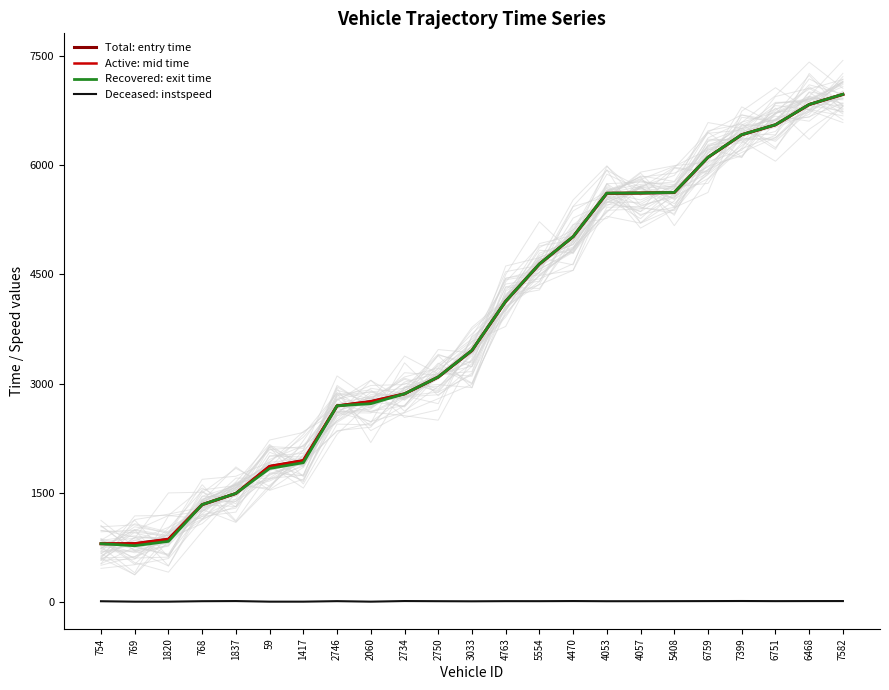

Reading right to left, extract all data points from this chart.

Total: entry time: 7582=6971.7	6468=6832.6	6751=6553.5	7399=6417.8	6759=6106.9	5408=5624.3	4057=5616.5	4053=5613.3	4470=5017.5	5554=4641.2	4763=4129.9	3033=3455.1	2750=3089.3	2734=2858.6	2060=2752.9	2746=2693.9	1417=1942.2	59=1862.9	1837=1490.9	768=1337.3	1820=861.8	769=801.8	754=799.7
Active: mid time: 7582=6972.4	6468=6833.2	6751=6554.2	7399=6418.4	6759=6107.6	5408=5625.1	4057=5617.3	4053=5614.1	4470=5018.1	5554=4642.0	4763=4130.6	3033=3456.0	2750=3090.1	2734=2859.1	2060=2753.5	2746=2694.6	1417=1943.0	59=1863.6	1837=1491.5	768=1338.1	1820=862.5	769=802.5	754=800.5
Recovered: exit time: 7582=6973.0	6468=6833.8	6751=6554.9	7399=6419.0	6759=6108.2	5408=5625.8	4057=5618.0	4053=5614.9	4470=5018.7	5554=4642.7	4763=4131.3	3033=3456.9	2750=3090.9	2734=2859.7	2060=2724.1	2746=2695.3	1417=1913.8	59=1834.3	1837=1492.1	768=1338.8	1820=833.3	769=773.2	754=801.2
Deceased: instspeed: 7582=13.2	6468=12.9	6751=12.1	7399=13.9	6759=12.8	5408=11.9	4057=11.1	4053=10.9	4470=13.3	5554=11.6	4763=11.9	3033=9.8	2750=11.3	2734=13.5	2060=5.0	2746=12.0	1417=5.0	59=5.0	1837=13.2	768=11.3	1820=5.0	769=5.0	754=10.8